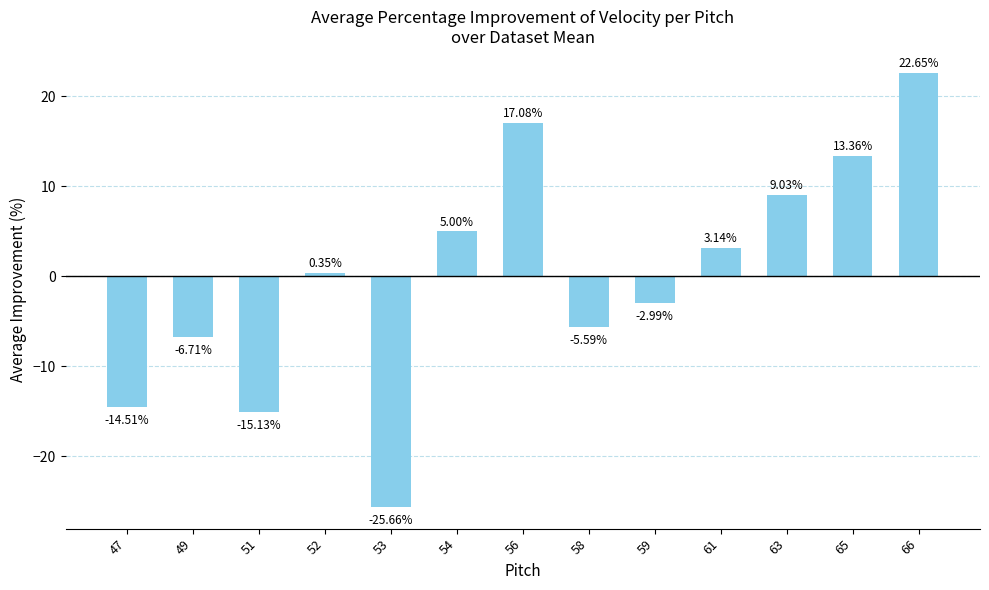

What is the change in value from 49 to 65?

+20.1